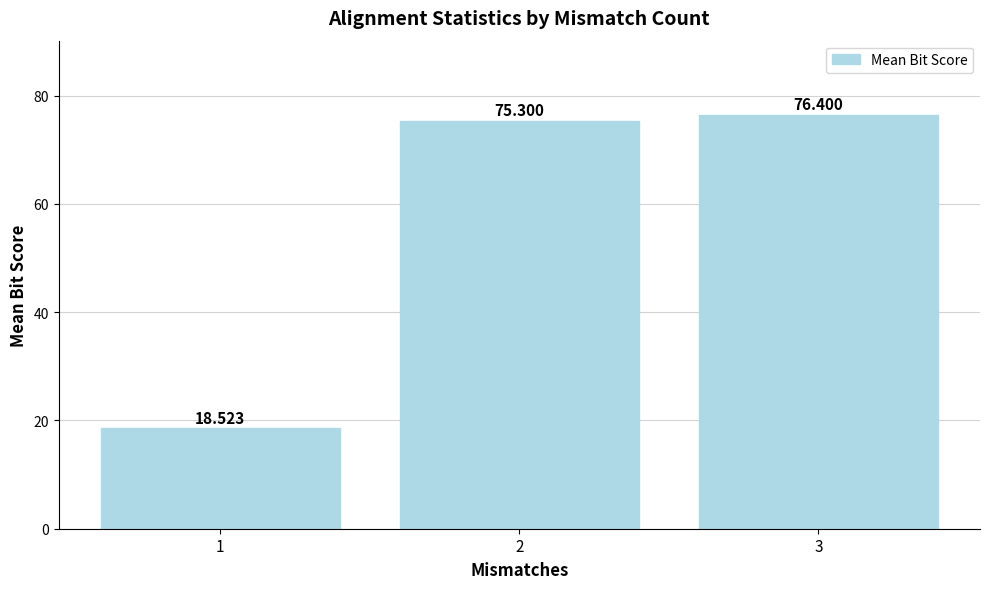

At which label is the value closest to 47?

2